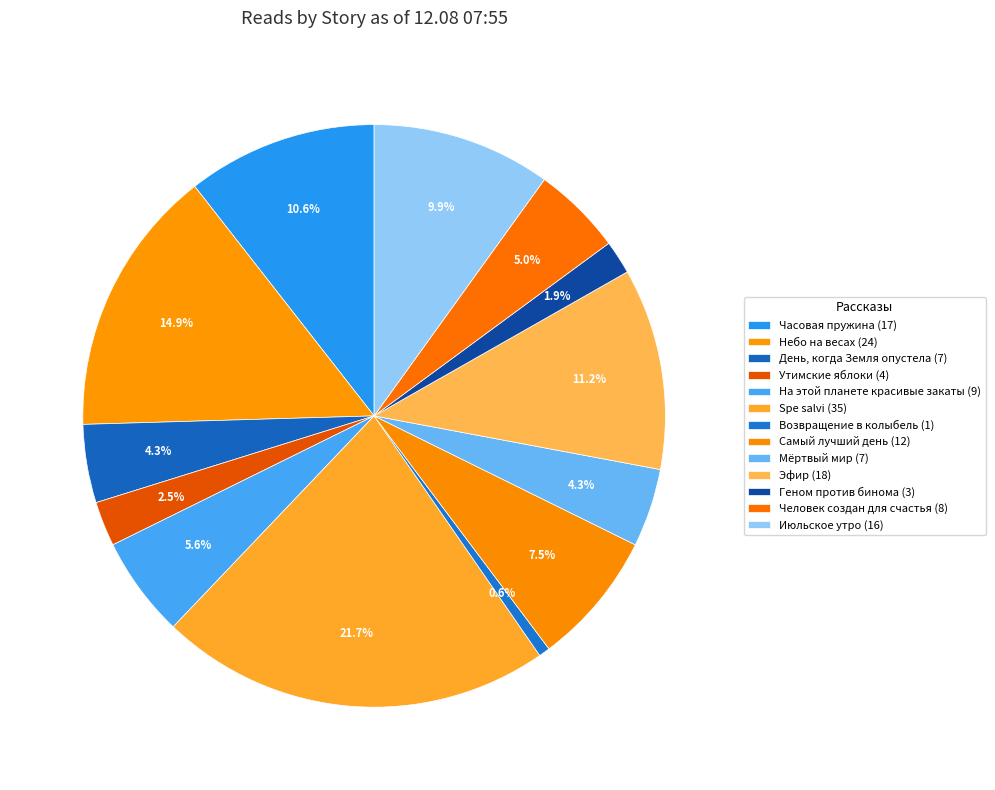

How many slices are in this pie chart?

13